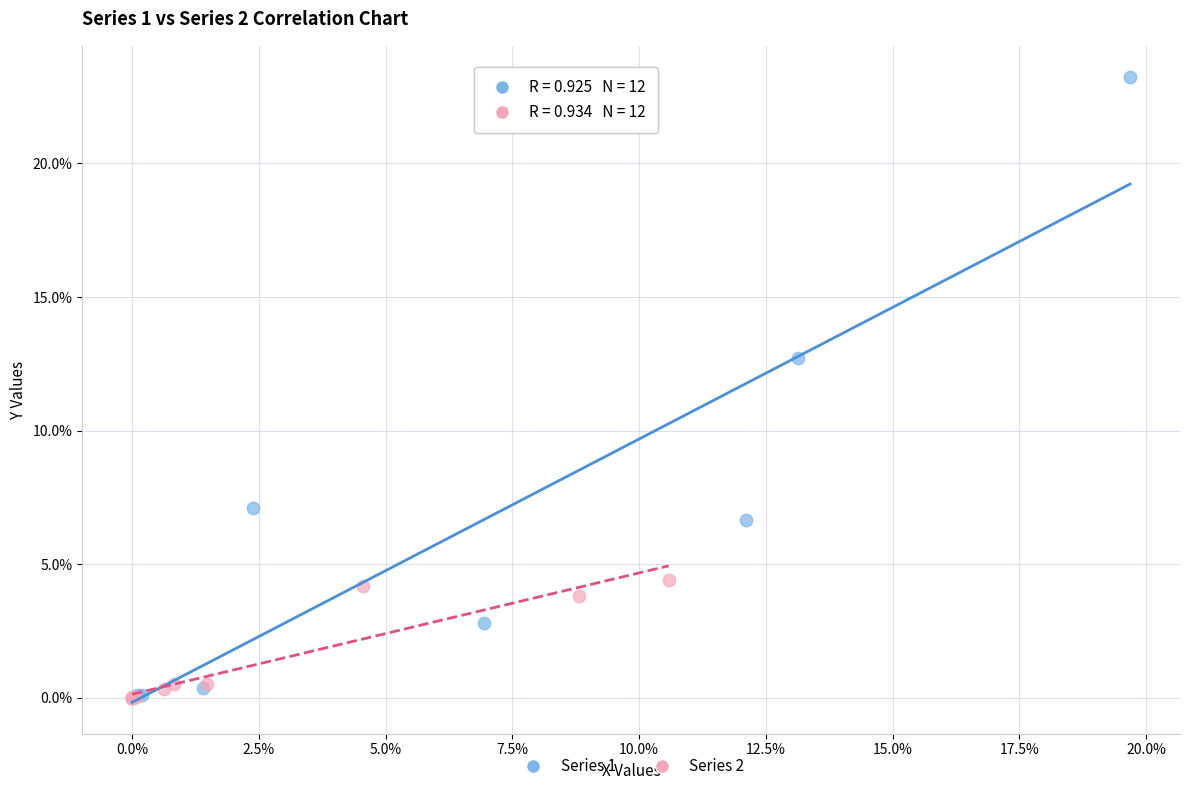

Which series contains the highest Y value?

Series 1